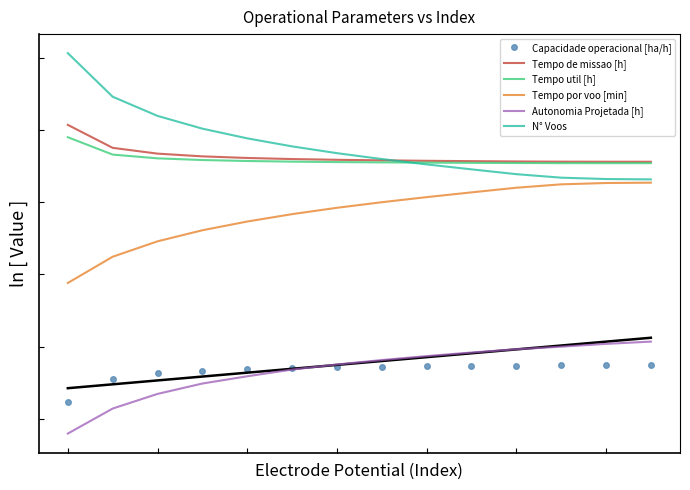

What is the difference between the second highest and second lowest values in the Tempo util [h] series?

0.2